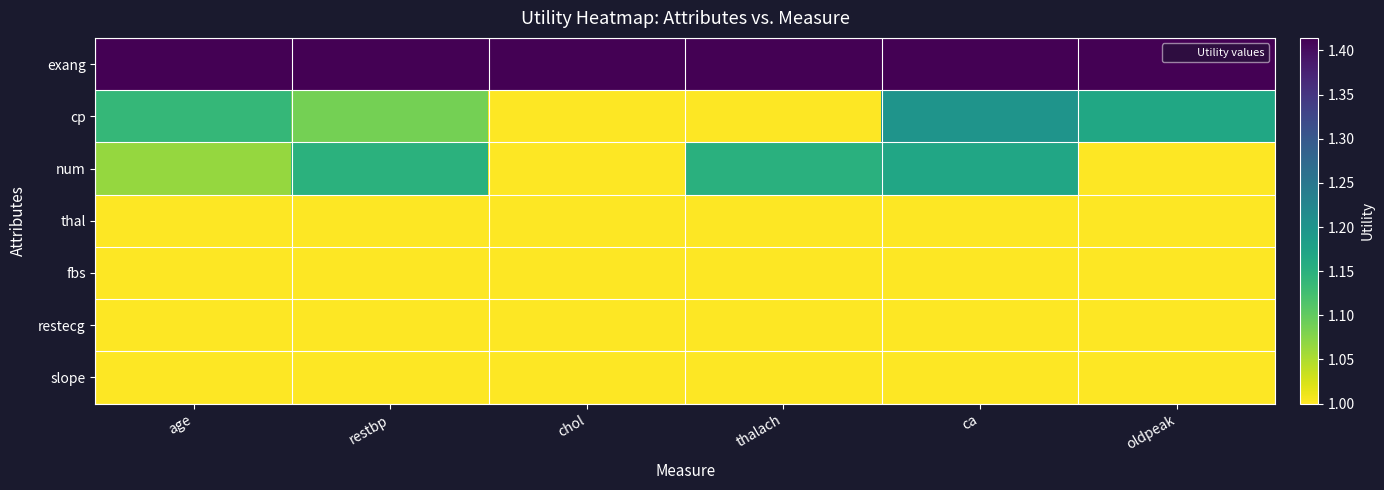

At which category does the chart reach its peak across all series?

age